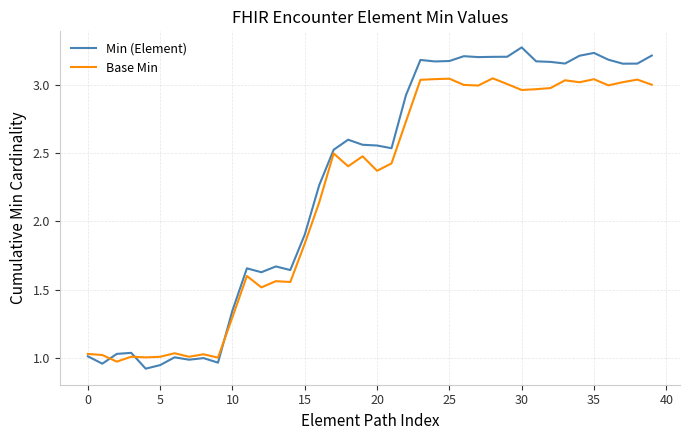

Which series has the largest total across all categories?

Min (Element)